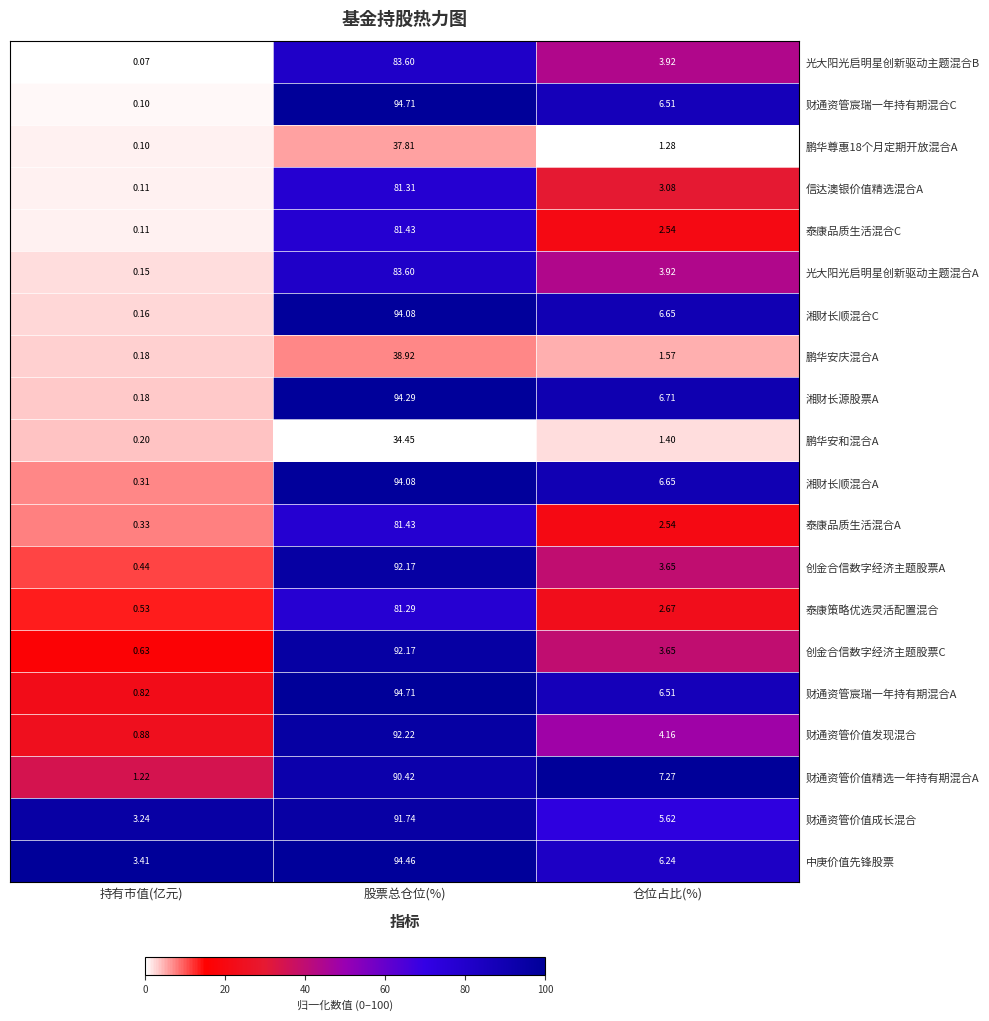

Rank the categories by 中庚价值先锋股票 value from lowest to highest.

持有市值(亿元), 仓位占比(%), 股票总仓位(%)